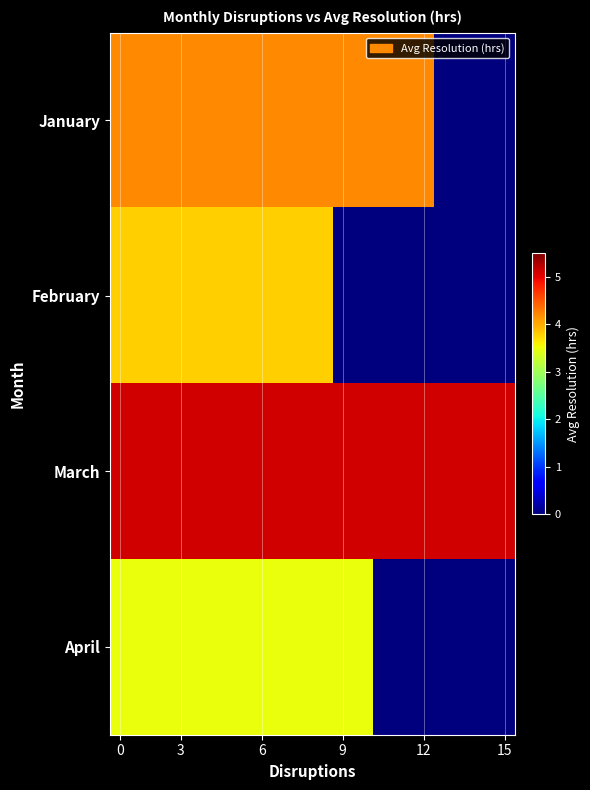

Reading left to right, list all the values displayed in this chart.

January: 4.2	4.2	4.2	4.2	4.2	4.2	4.2	4.2	4.2	4.2	4.2	4.2	4.2	4.2	4.2	4.2	0.0	0.0	0.0	0.0
February: 3.8	3.8	3.8	3.8	3.8	3.8	3.8	3.8	3.8	3.8	3.8	0.0	0.0	0.0	0.0	0.0	0.0	0.0	0.0	0.0
March: 5.1	5.1	5.1	5.1	5.1	5.1	5.1	5.1	5.1	5.1	5.1	5.1	5.1	5.1	5.1	5.1	5.1	5.1	5.1	5.1
April: 3.5	3.5	3.5	3.5	3.5	3.5	3.5	3.5	3.5	3.5	3.5	3.5	3.5	0.0	0.0	0.0	0.0	0.0	0.0	0.0